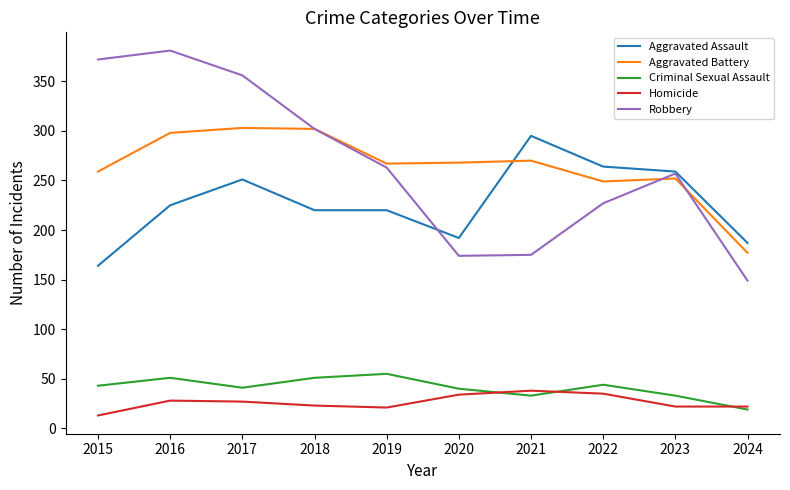

Which category has the lowest value across all series?

2015